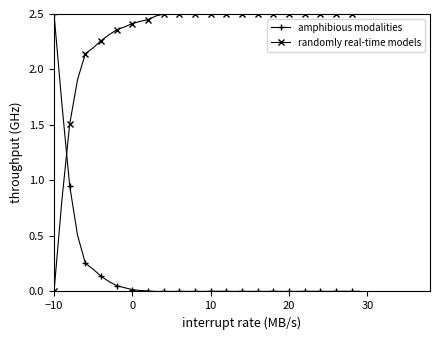

What is the difference between the maximum and second lowest values in the amphibious modalities series?

2.5